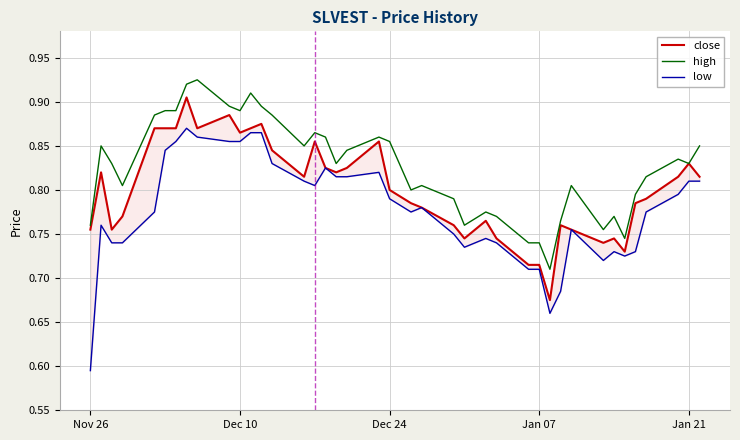

True or false: close and low cross at least once.

False